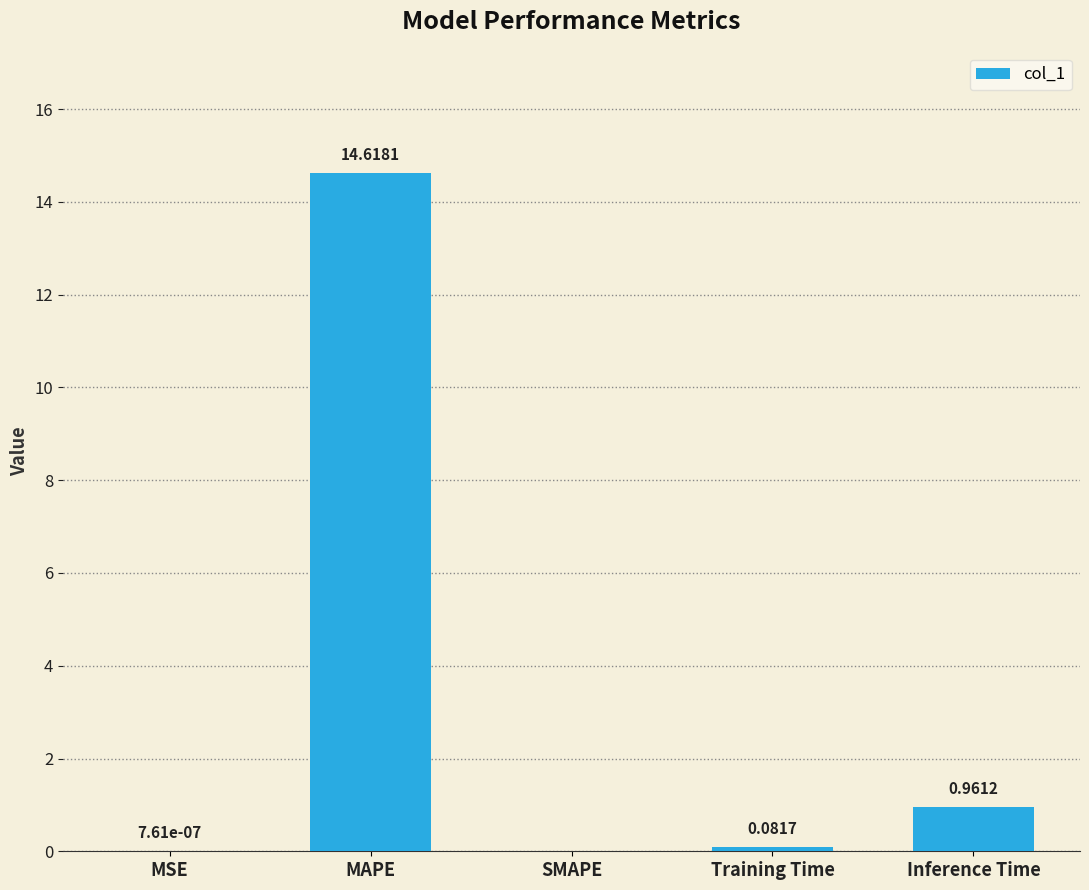

How many values are above zero?

4